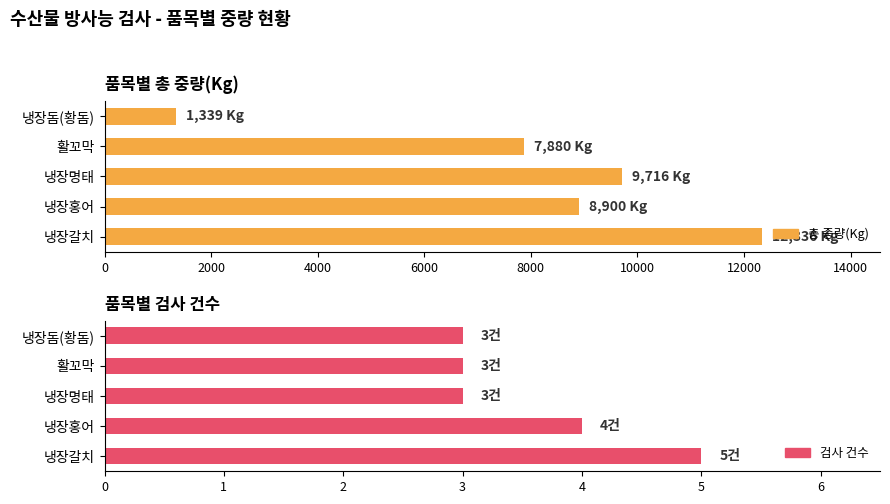

How many data points in 검사 건수 are above 3?

2